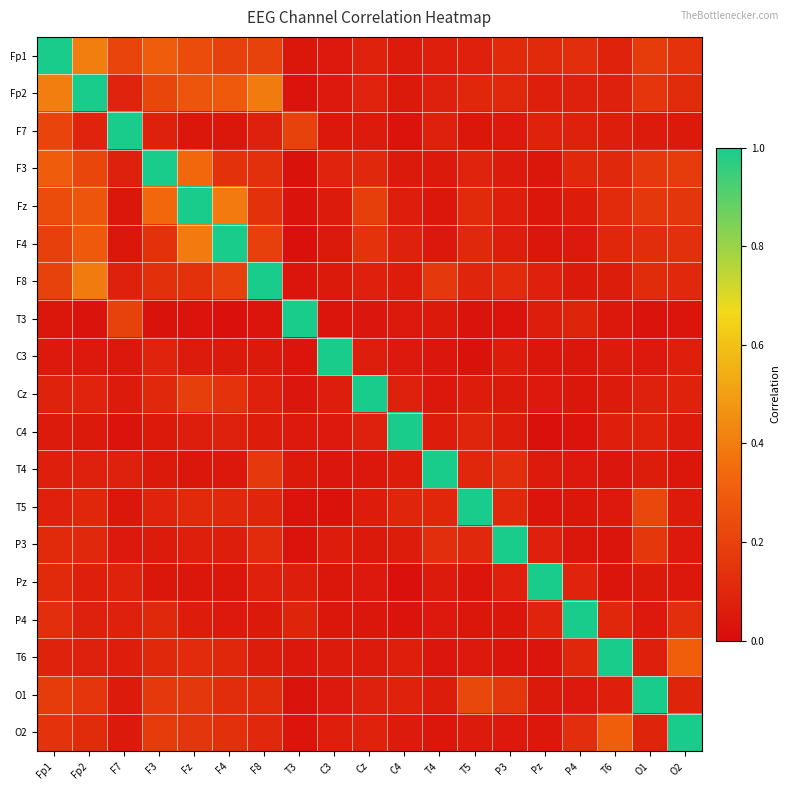

What is the total value across all series at F8?

3.2